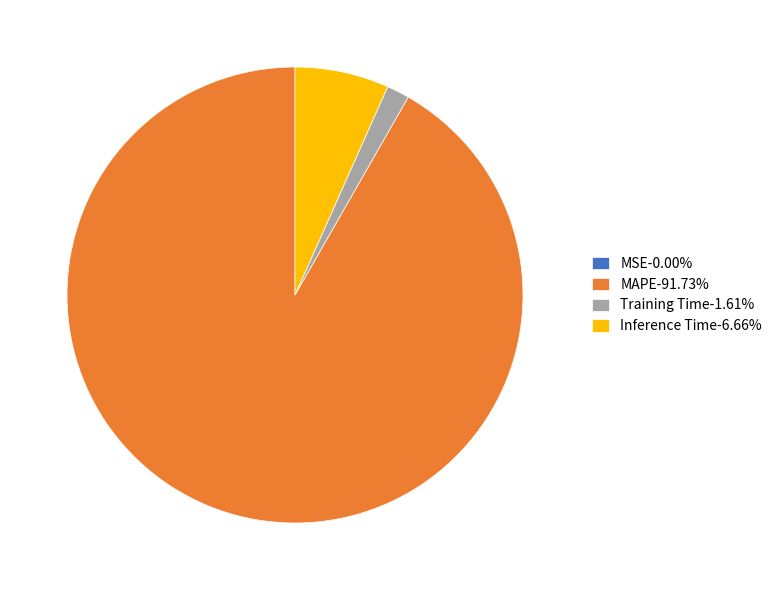

What is the majority slice?

MAPE